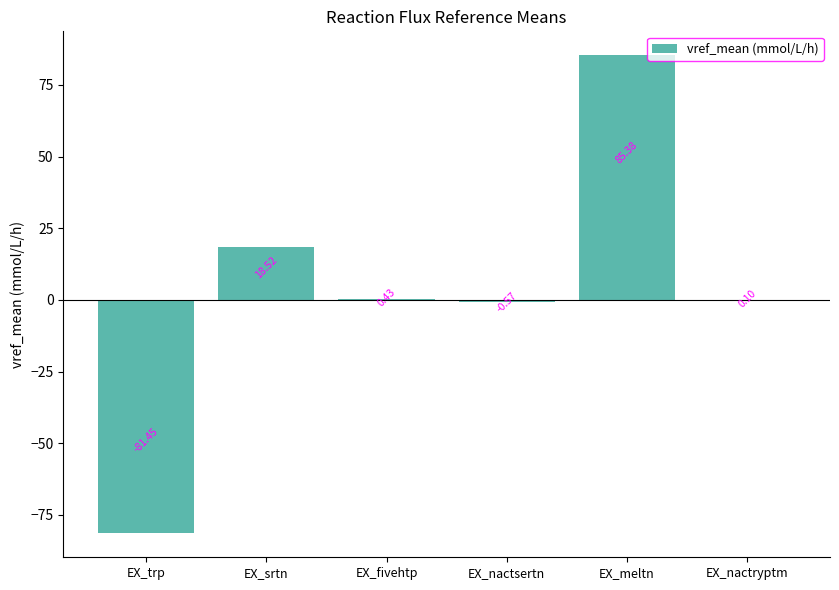

Which has a higher value, EX_nactsertn or EX_srtn?

EX_srtn